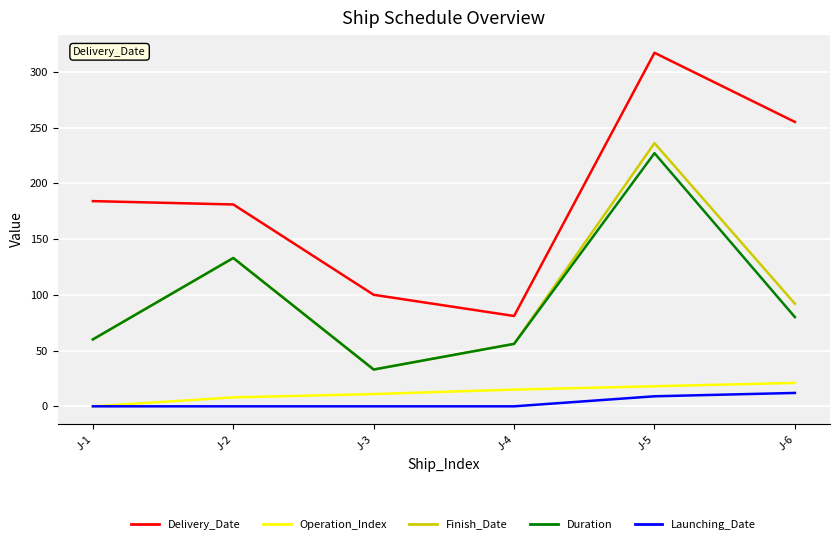

The Finish_Date series shows 60 at J-1. True or false?

True